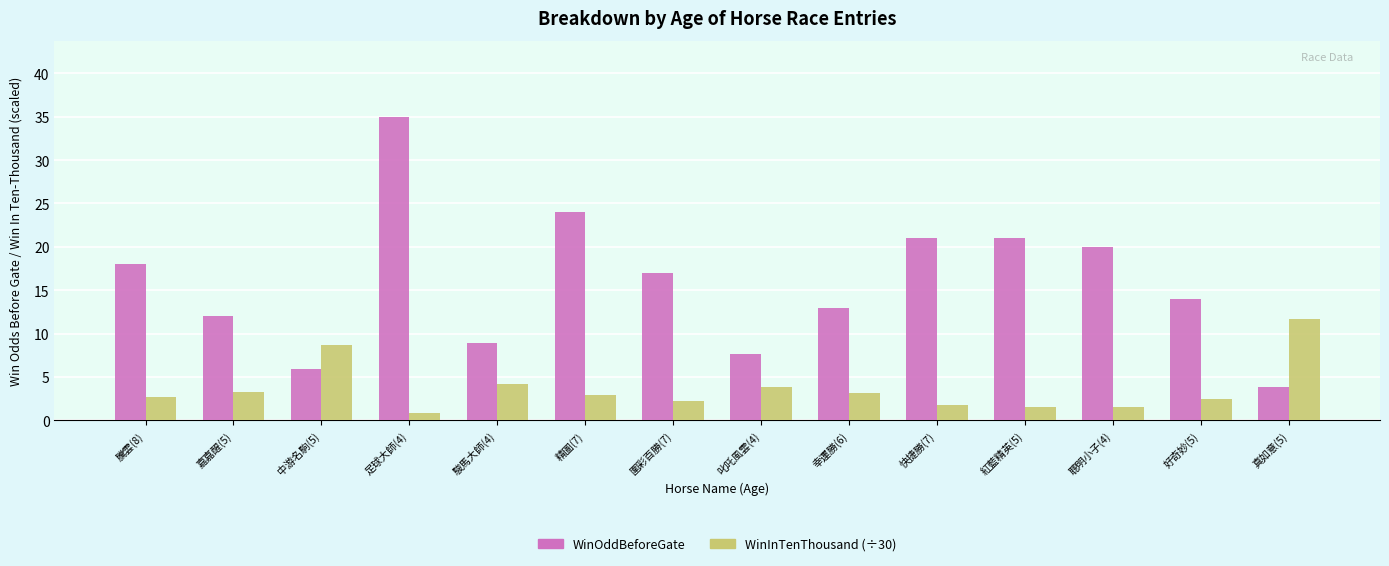

What is the difference between the maximum and minimum values in the WinInTenThousand (÷30) series?

10.9